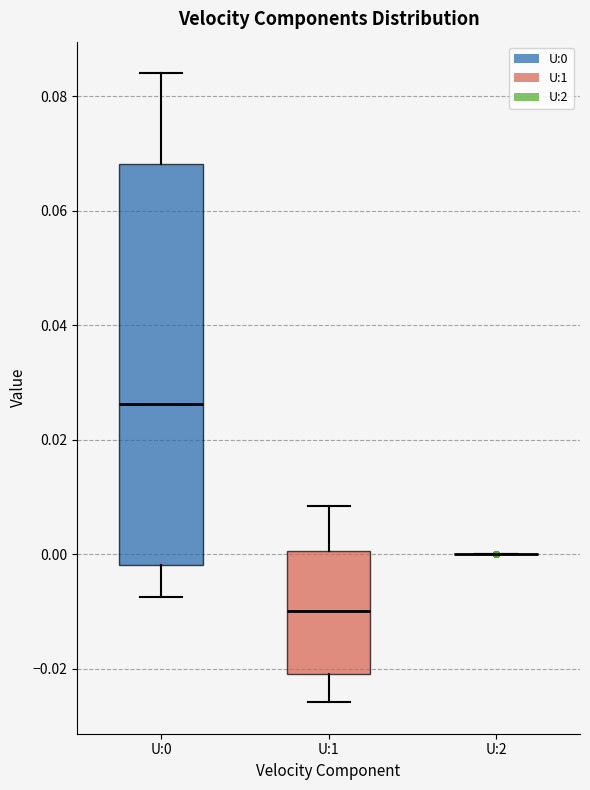

Reading left to right, read every box against the y-axis: the position of its median line, the range the box covers, and the ends of its whiskers. The values are not printed on the chart, so give them approximately, as read against the axis.

U:0: median 0.026, box -0.002 to 0.068, whiskers -0.008 to 0.084
U:1: median -0.010, box -0.020 to 0.000, whiskers -0.026 to 0.008
U:2: box collapsed to a line at 0.000, whiskers 0.000 to 0.000